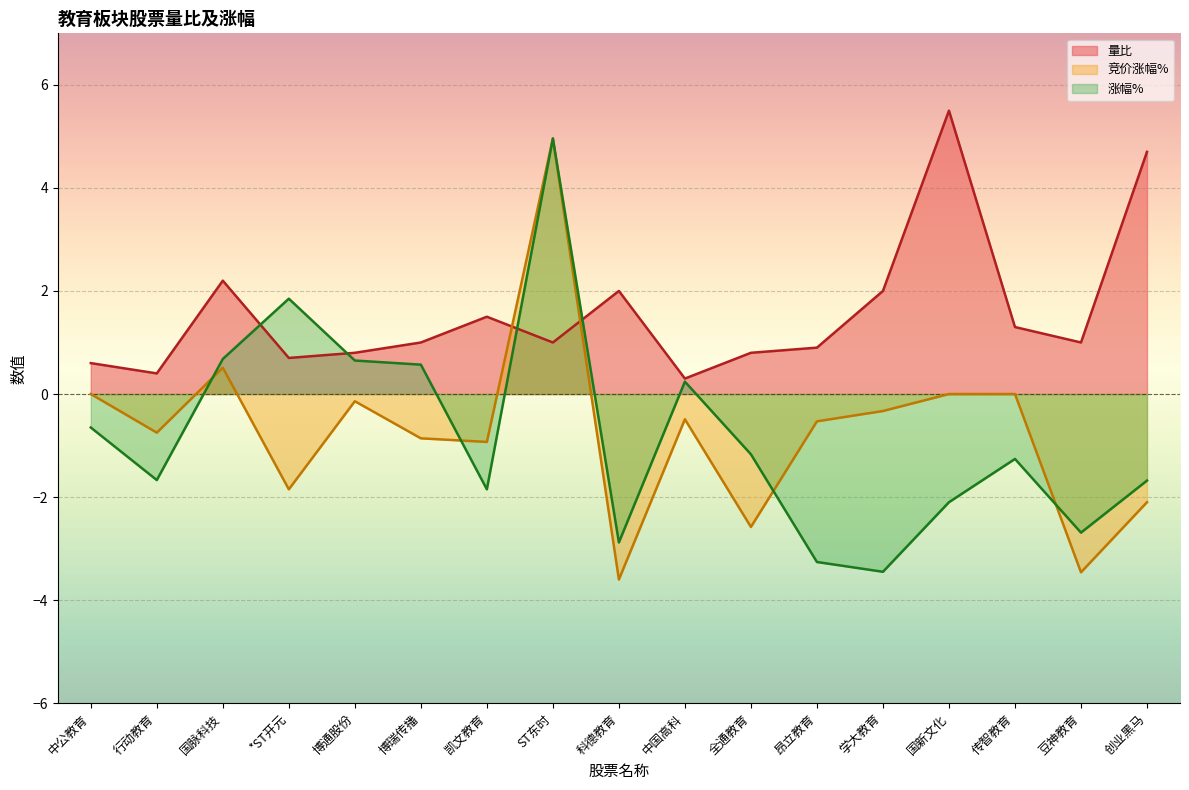

At which label is 涨幅% closest to 0?

中国高科